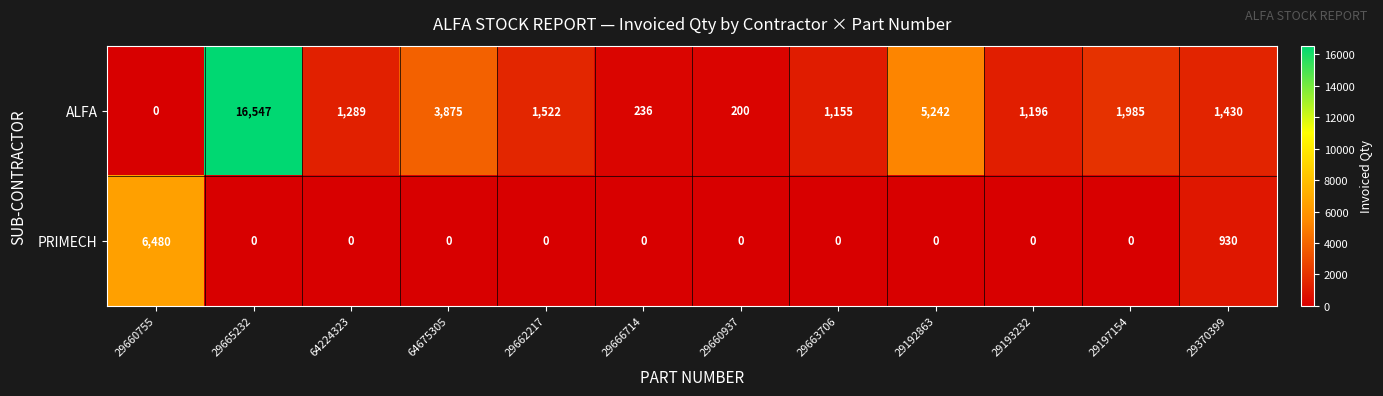

Is it true that ALFA equals 5242 at 29192863?

True